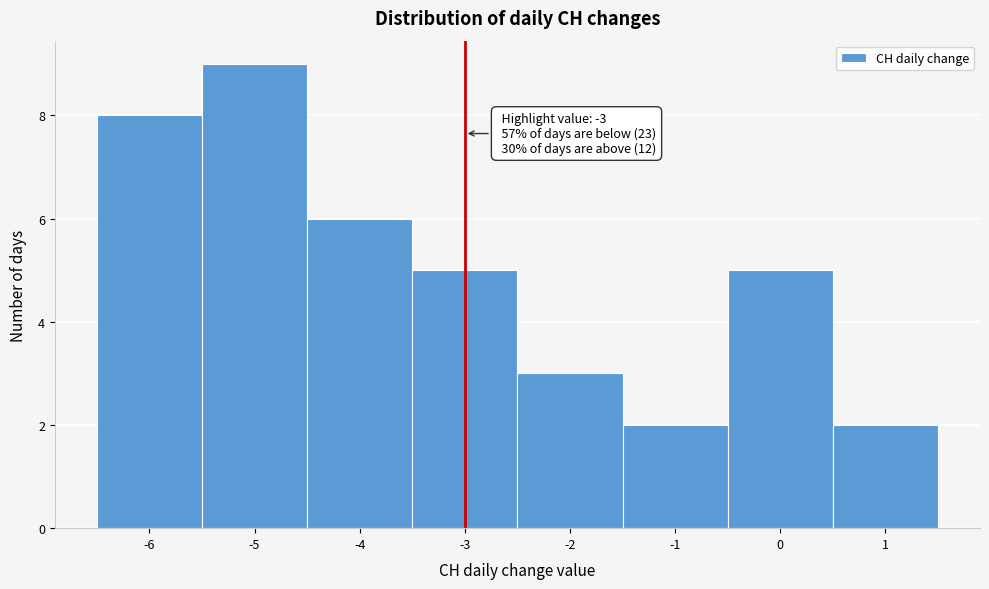

Over which range of the x-axis is the bar tallest?

-5.5 to -4.5